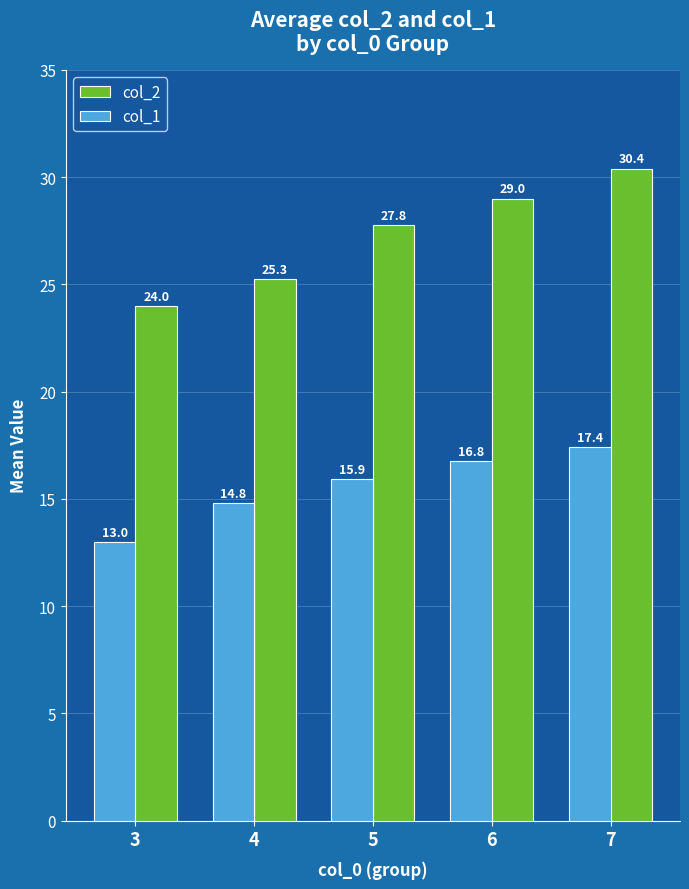

The col_2 series shows 24.0 at 3. True or false?

True